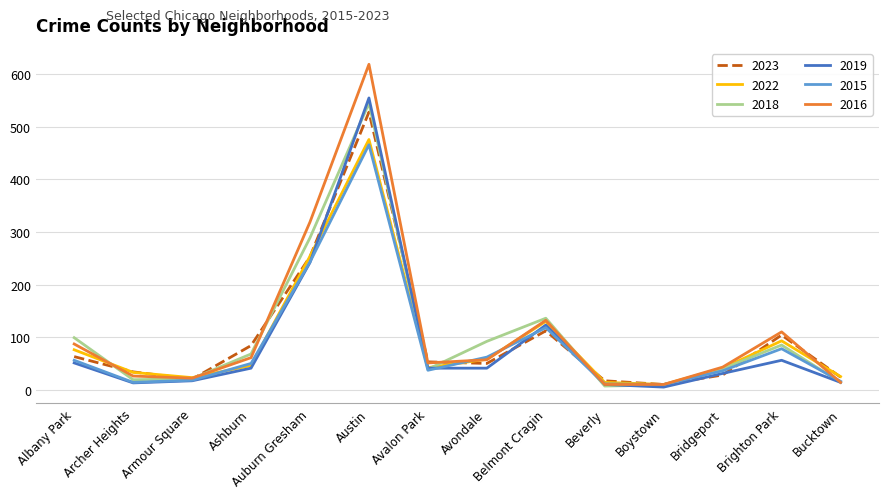

At which category is the sum across all series the highest?

Austin